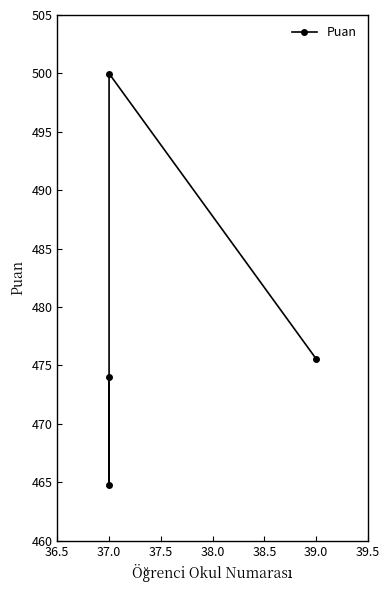

How many points are higher than both their immediate neighbors (excluding endpoints)?

1